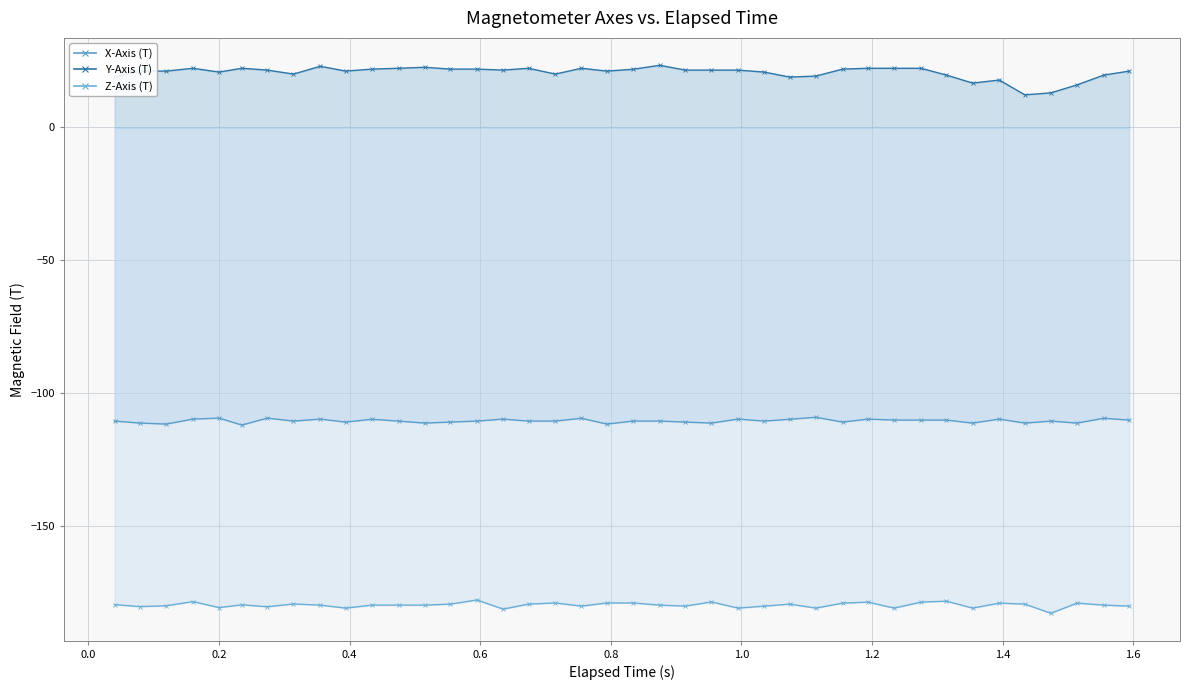

True or false: Z-Axis (T) line and Y-Axis (T) line intersect in this chart.

False